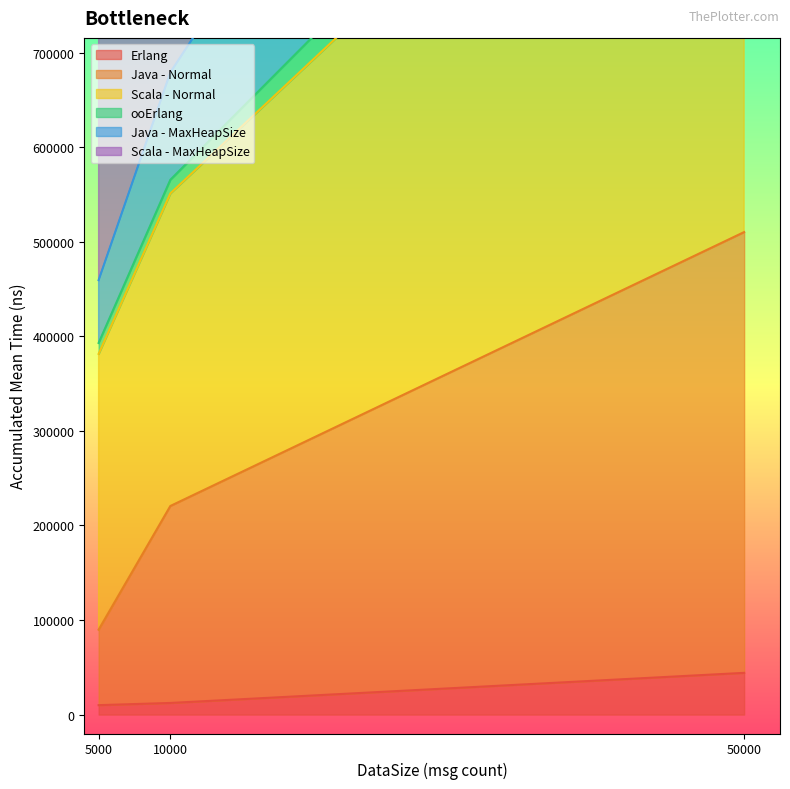

What is the difference between the highest and lowest values at 10000?

1028292.0